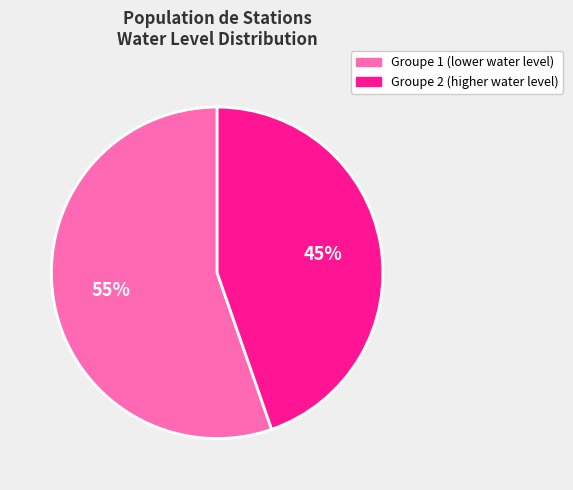

To the nearest percent, what percentage of the pie is Groupe 2 (higher water level)?

45%